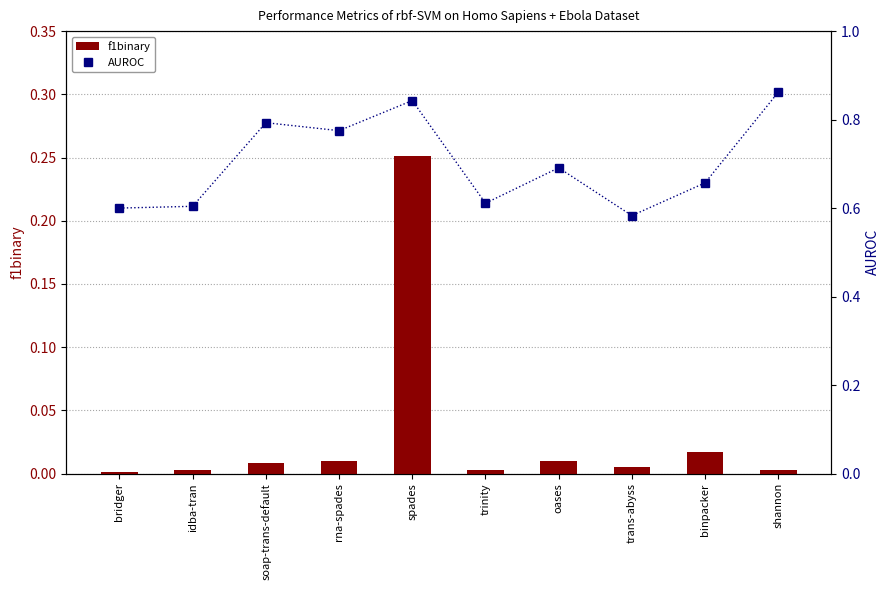

Reading left to right, what are all the values shown in this chart?

f1binary: bridger=0.0	idba-tran=0.0	soap-trans-default=0.0	rna-spades=0.0	spades=0.3	trinity=0.0	oases=0.0	trans-abyss=0.0	binpacker=0.0	shannon=0.0
AUROC: bridger=0.6	idba-tran=0.6	soap-trans-default=0.8	rna-spades=0.8	spades=0.8	trinity=0.6	oases=0.7	trans-abyss=0.6	binpacker=0.7	shannon=0.9